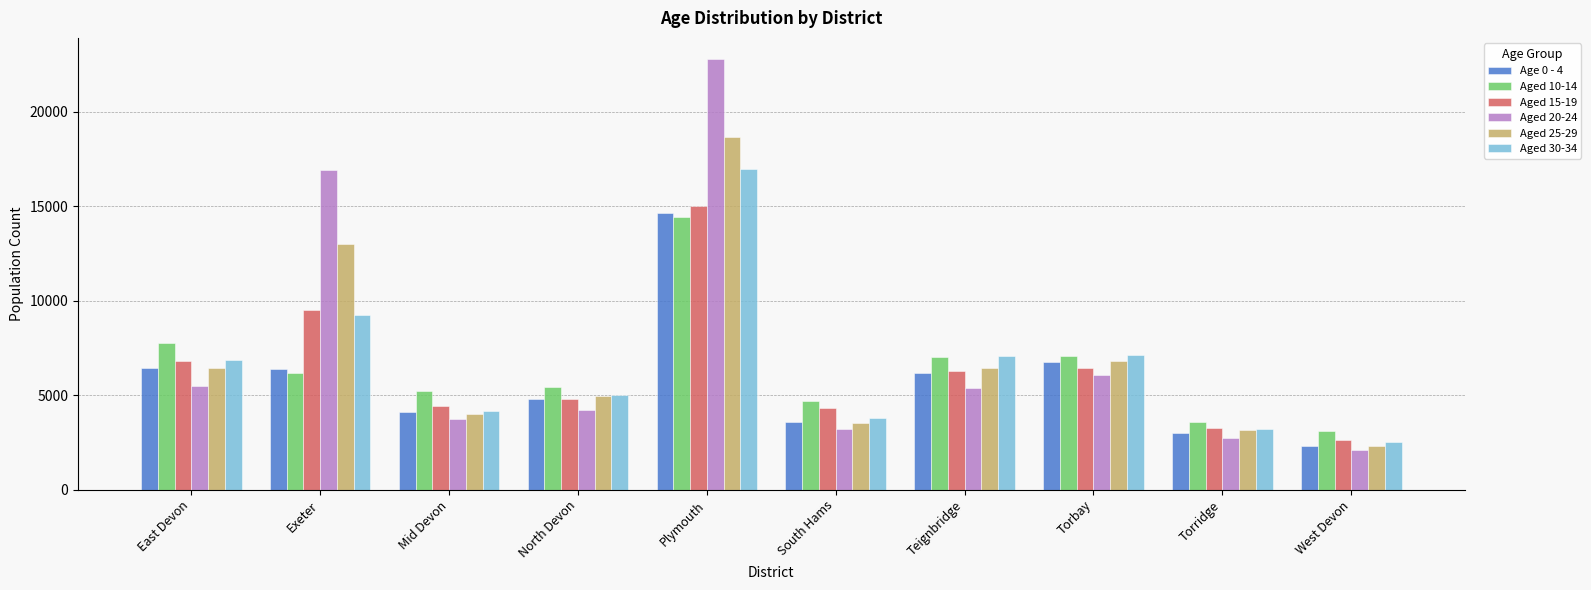

The Aged 10-14 series shows 3091 at West Devon. True or false?

True